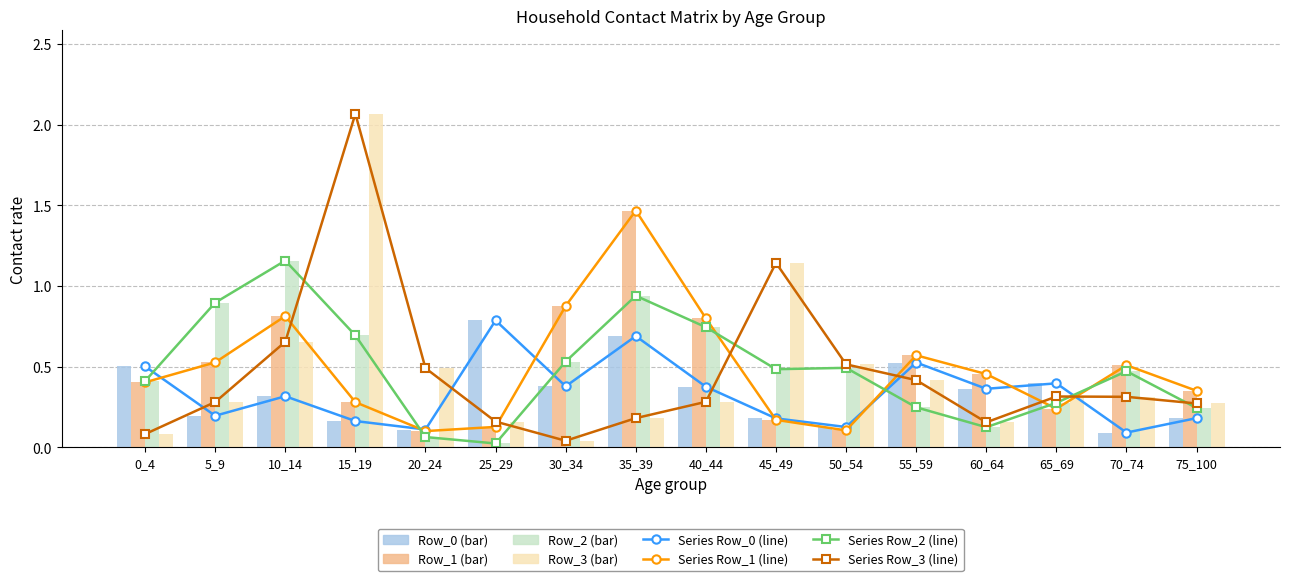

How many groups of bars are there?

16